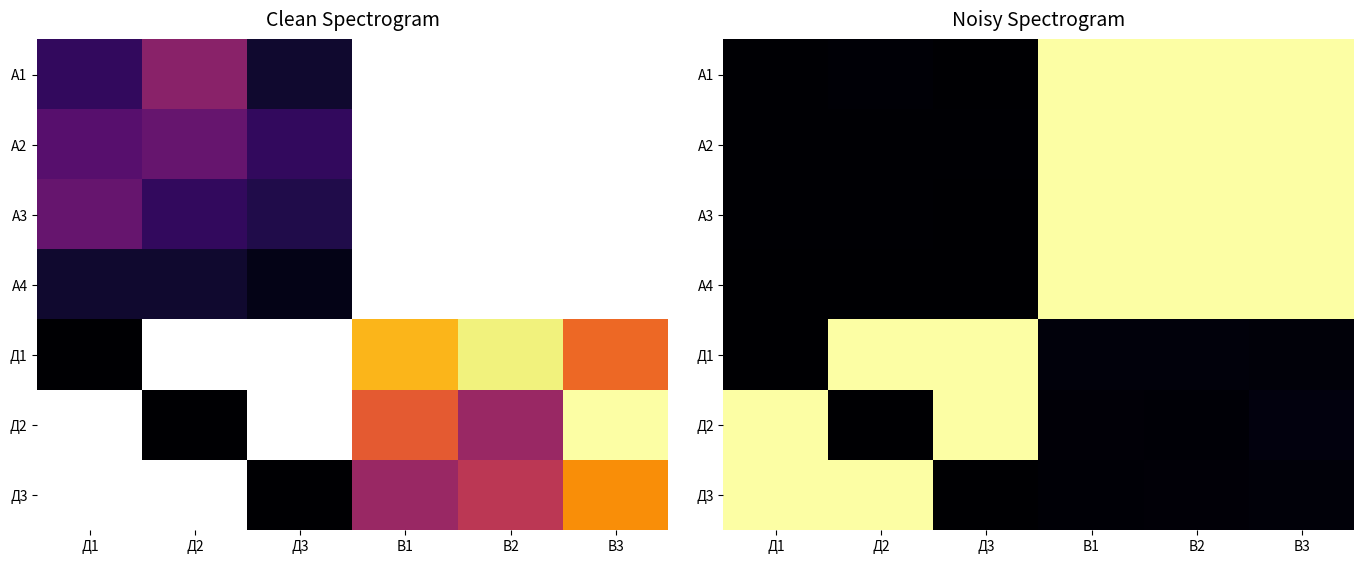

Rank the categories by А3 value from lowest to highest.

Д3, Д2, Д1, B1, B2, B3